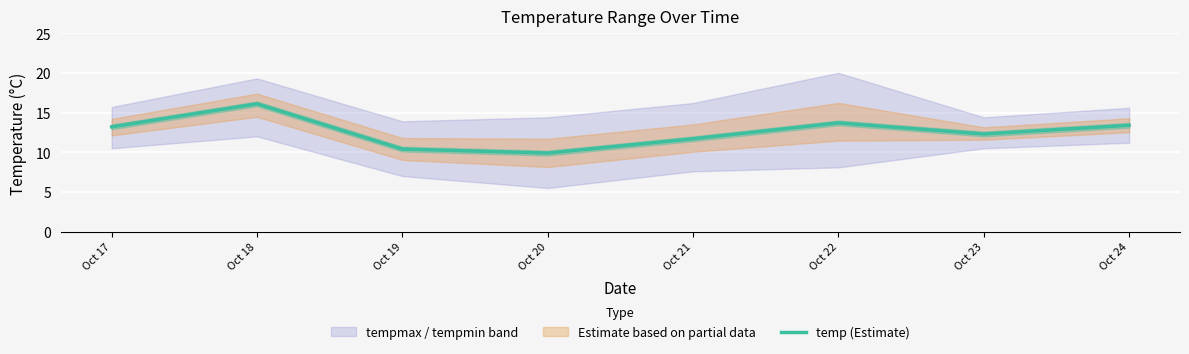

Reading left to right, extract all data points from this chart.

Oct 17=13.2	Oct 18=16.1	Oct 19=10.4	Oct 20=9.9	Oct 21=11.7	Oct 22=13.7	Oct 23=12.3	Oct 24=13.4